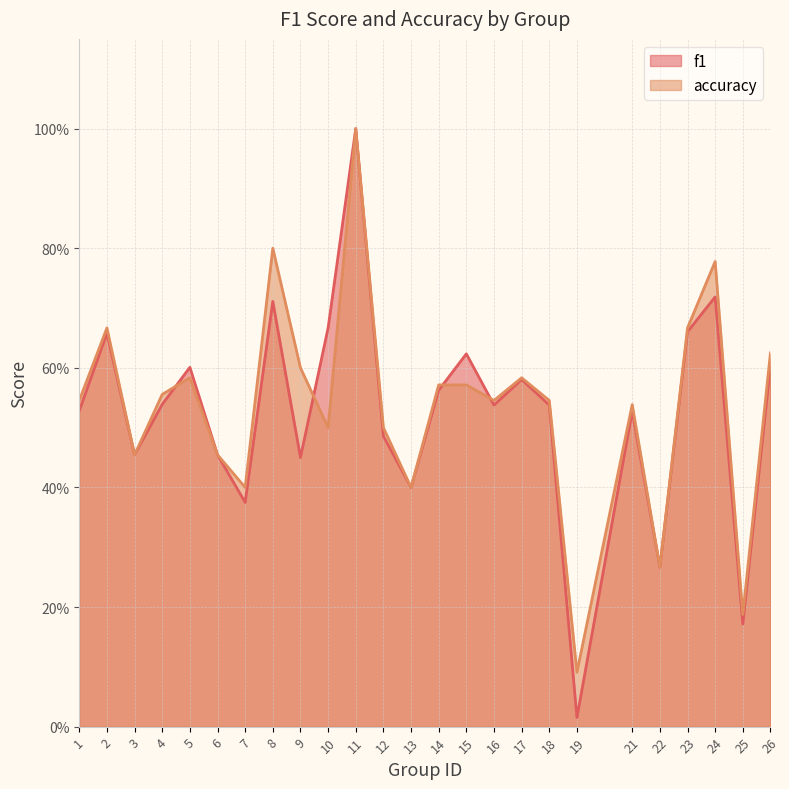

Reading left to right, extract all data points from this chart.

f1: 0.5	0.7	0.5	0.5	0.6	0.5	0.4	0.7	0.5	0.7	1.0	0.5	0.4	0.6	0.6	0.5	0.6	0.5	0.0	0.5	0.3	0.7	0.7	0.2	0.6
accuracy: 0.5	0.7	0.5	0.6	0.6	0.5	0.4	0.8	0.6	0.5	1.0	0.5	0.4	0.6	0.6	0.5	0.6	0.5	0.1	0.5	0.3	0.7	0.8	0.2	0.6